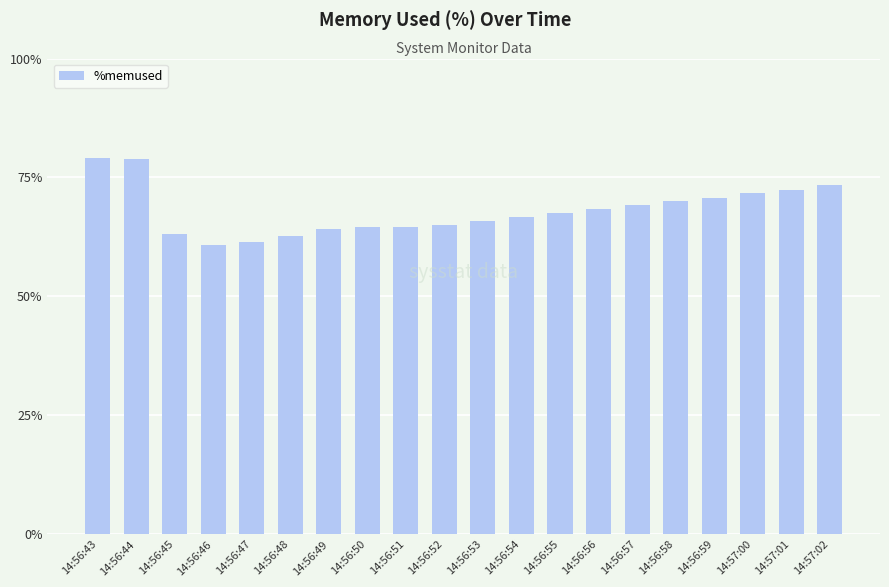

What is the difference between the second highest and minimum values?

18.1